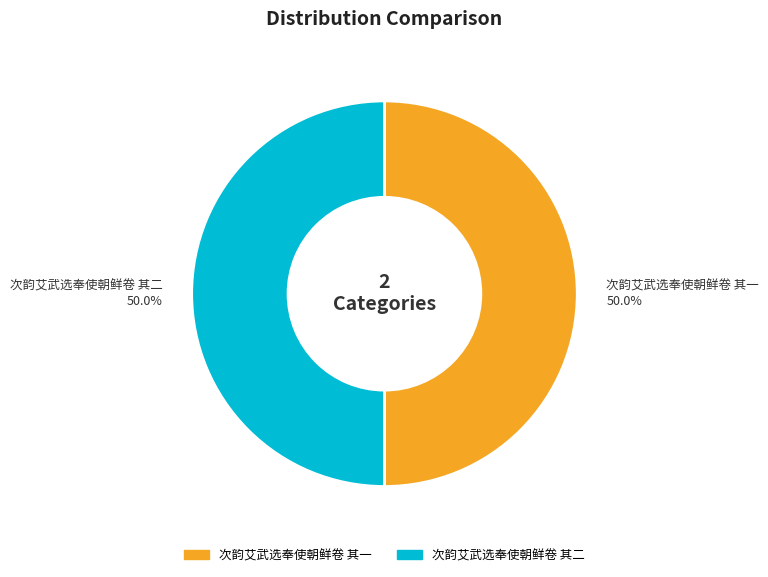

What is the ratio of the value at 次韵艾武选奉使朝鲜卷 其二 to the value at 次韵艾武选奉使朝鲜卷 其一?

1.0